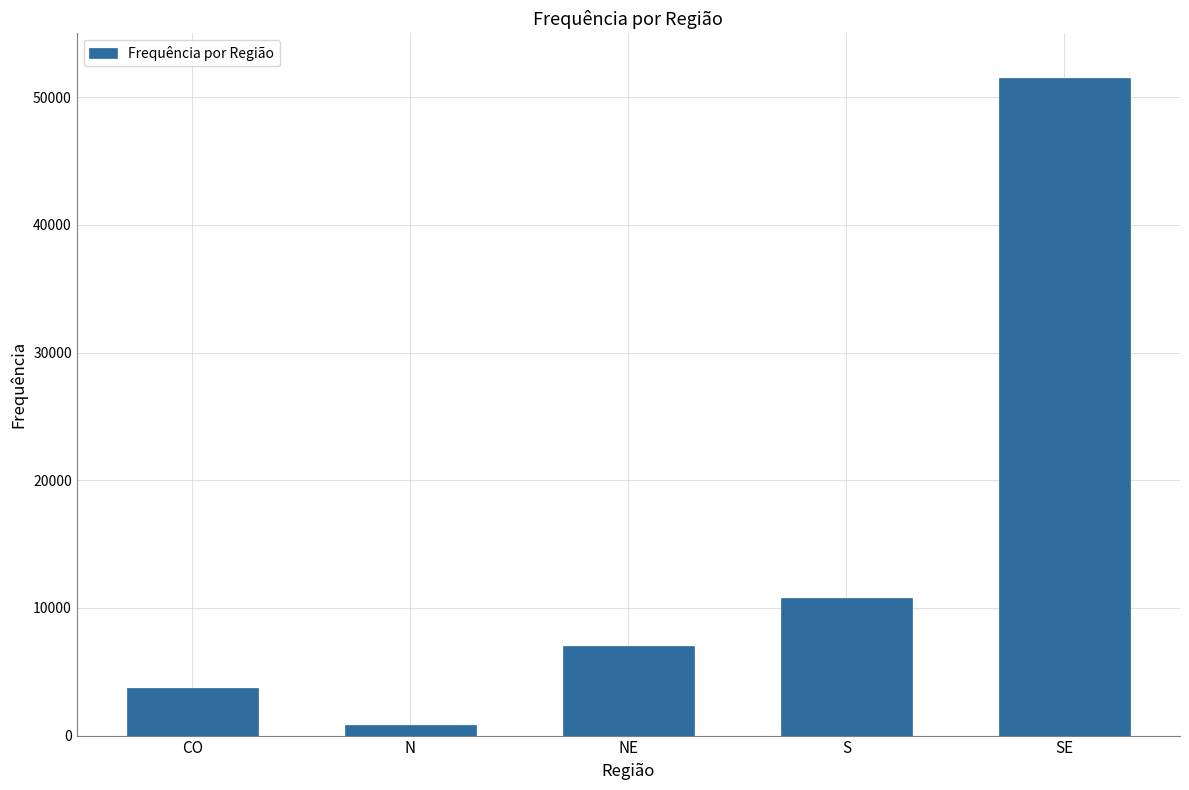

Read the value at CO.

3763